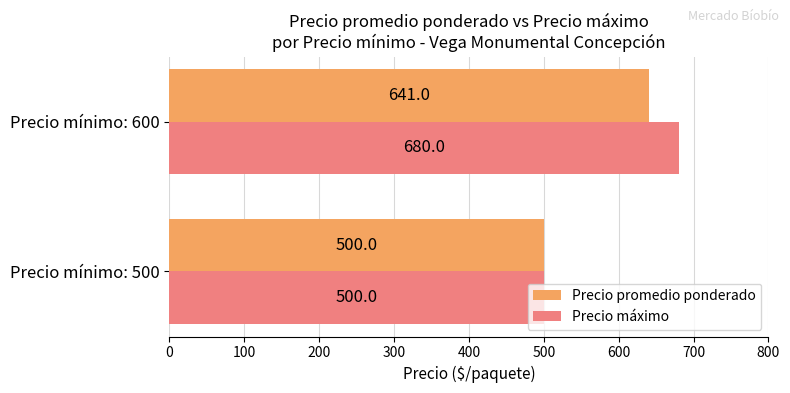

Where is Precio promedio ponderado nearest to the value 570?

Precio mínimo: 500